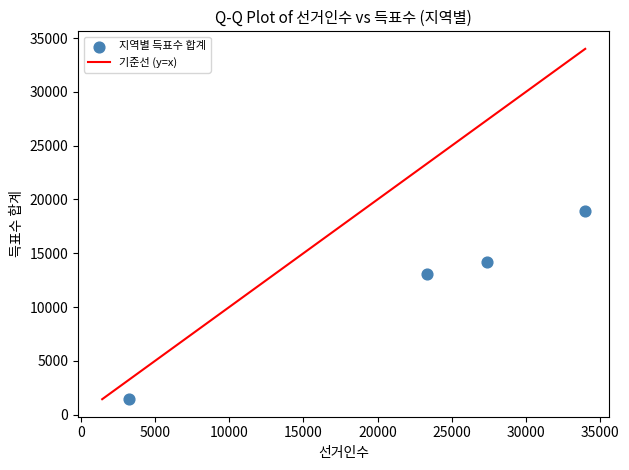

What Y value in the scatter plot is closest to 10180?

13063